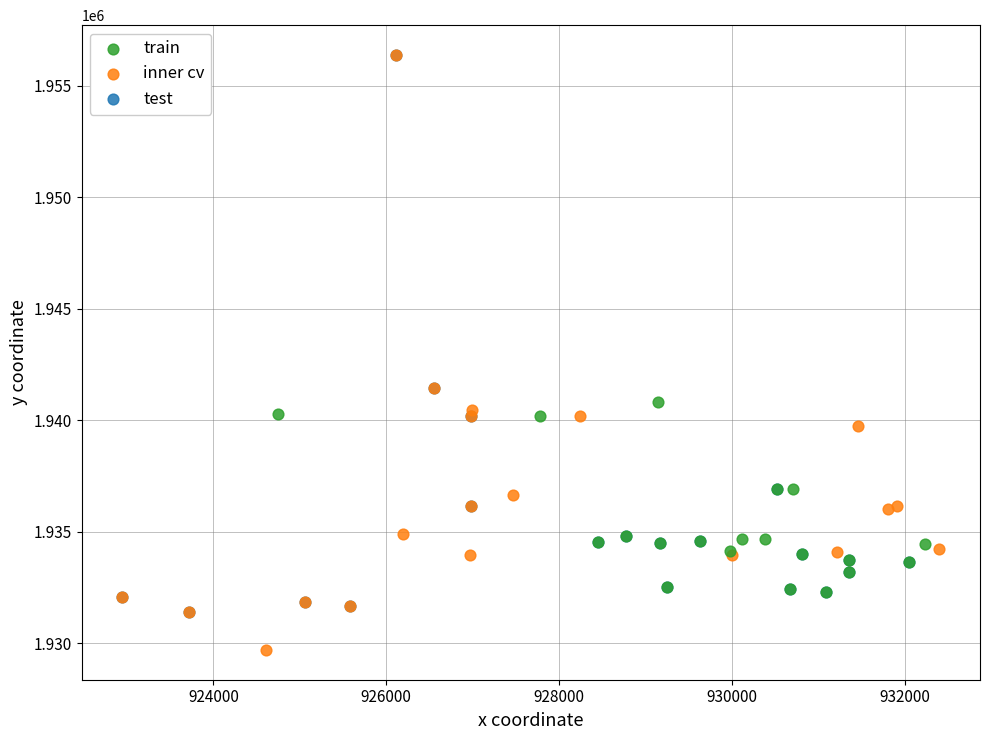

Which series has the largest Y range (max minus min)?

inner cv